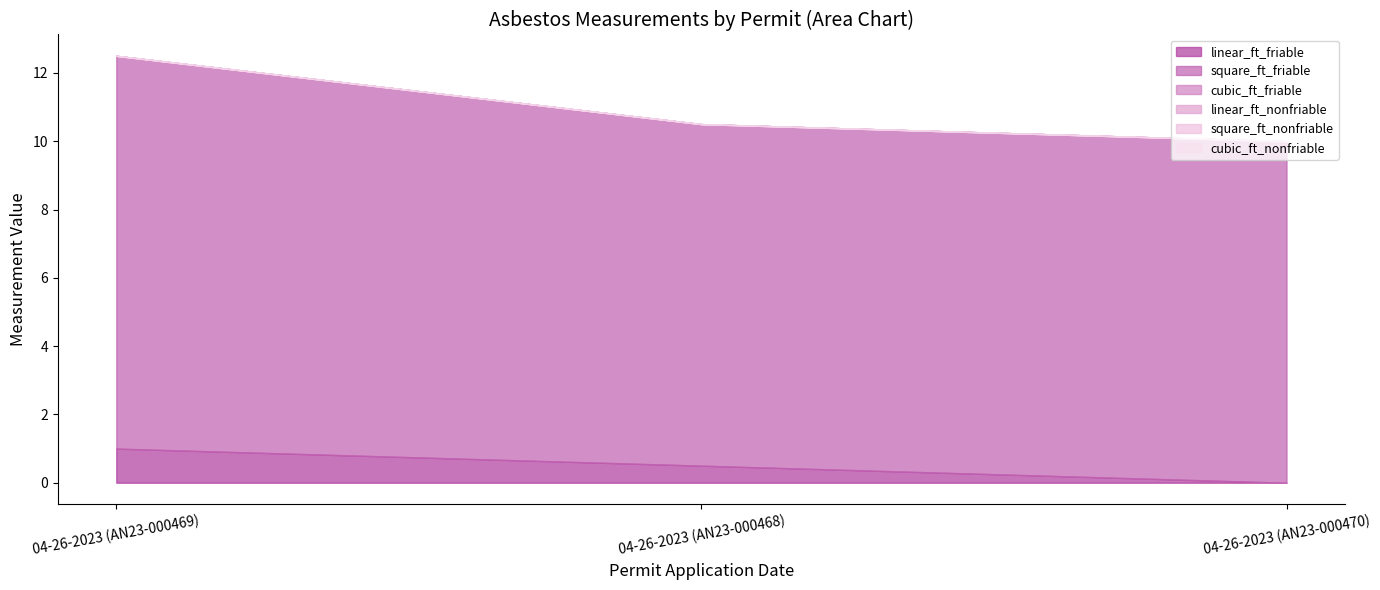

What is the difference between the highest and lowest values at 04-26-2023 (AN23-000469)?

11.5